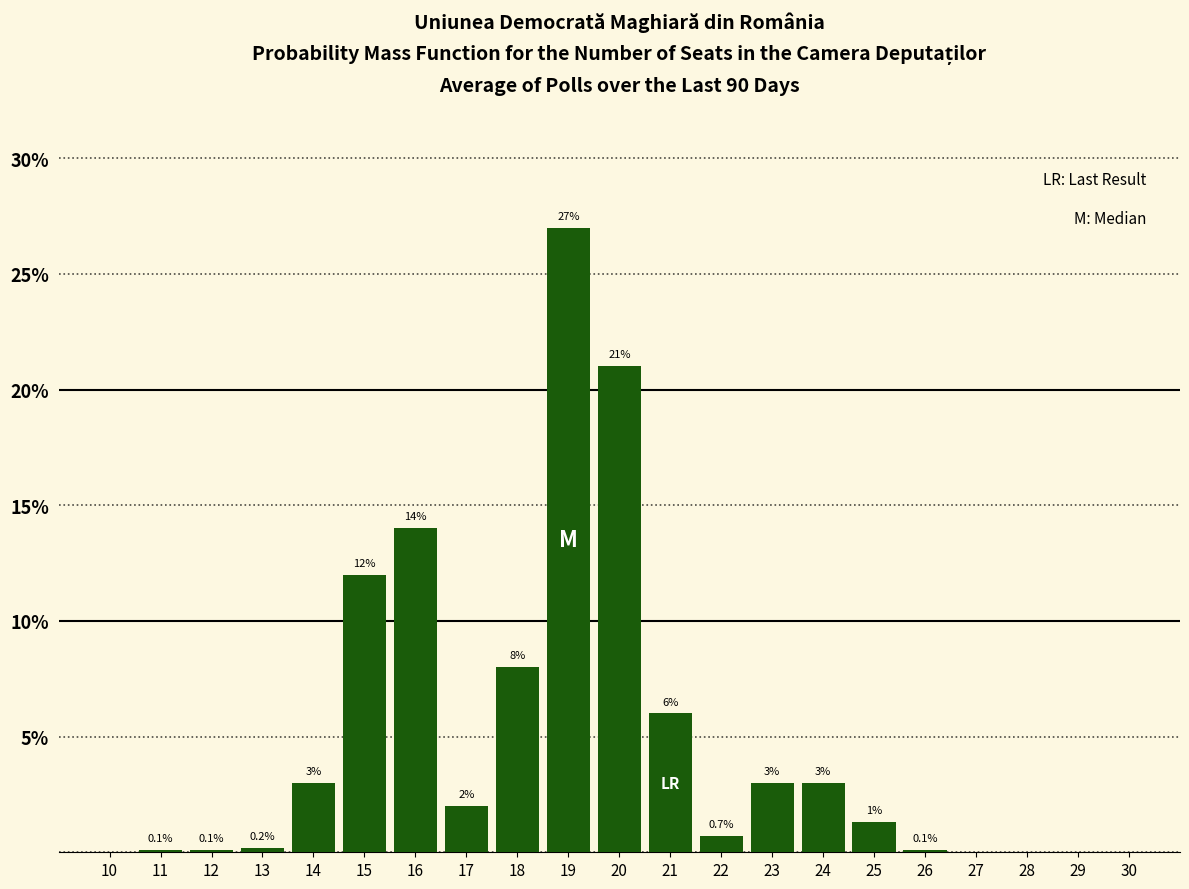

Reading left to right, transcribe all the data shown in this chart.

10=0.0	11=0.1	12=0.1	13=0.2	14=3.0	15=12.0	16=14.0	17=2.0	18=8.0	19=27.0	20=21.0	21=6.0	22=0.7	23=3.0	24=3.0	25=1.3	26=0.1	27=0.0	28=0.0	29=0.0	30=0.0